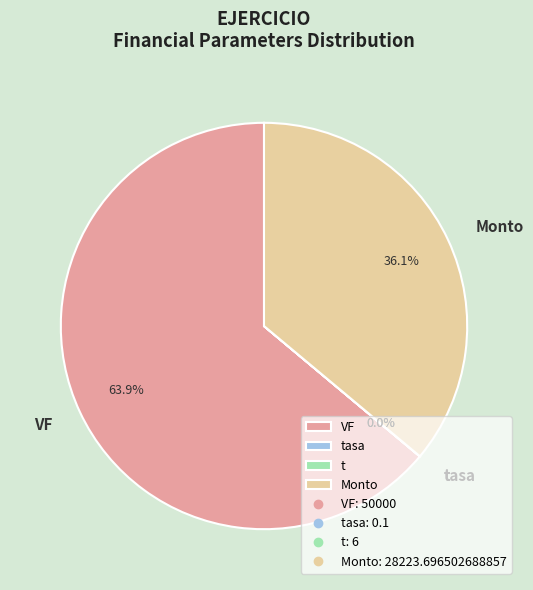

Which slice is the smallest?

tasa